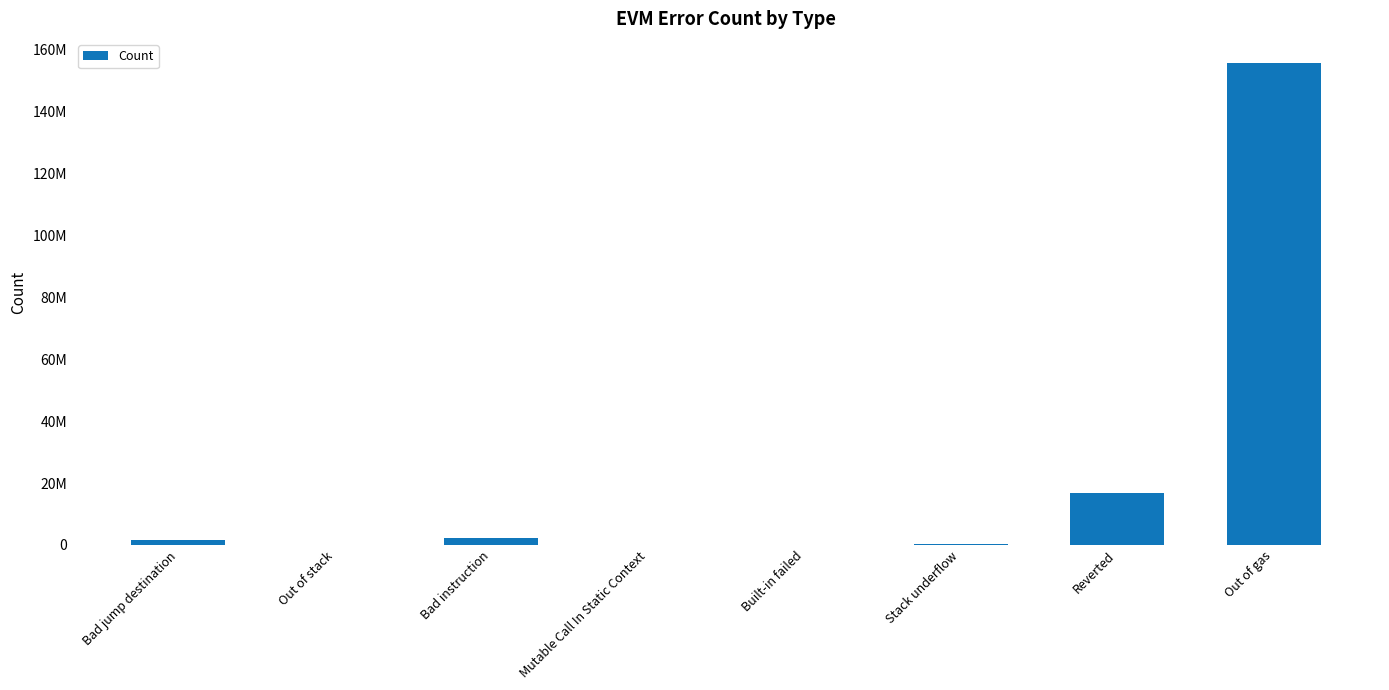

Which category has the lowest value across all series?

Built-in failed